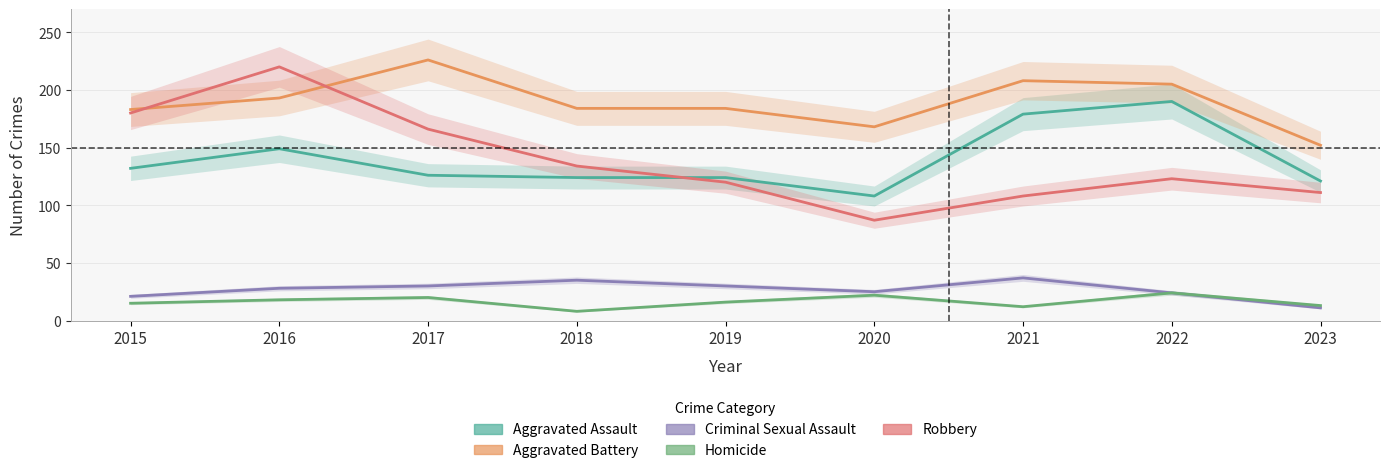

True or false: Criminal Sexual Assault and Robbery intersect in this chart.

False